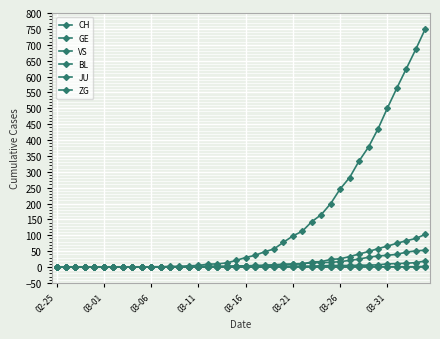

Which series has the largest total across all categories?

CH